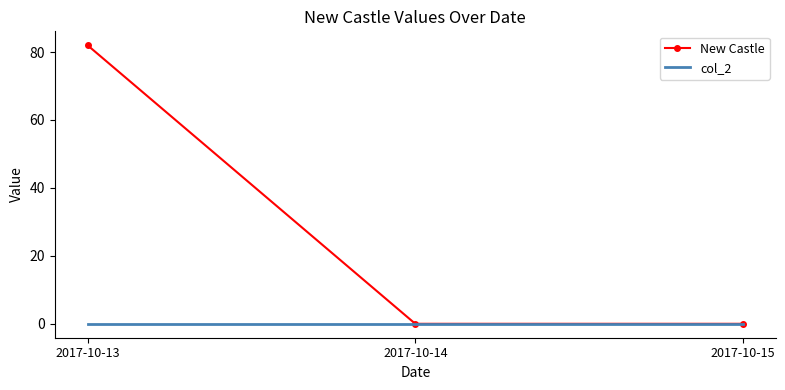

Reading left to right, what are all the values shown in this chart?

New Castle: 82	0	0
col_2: 0	0	0